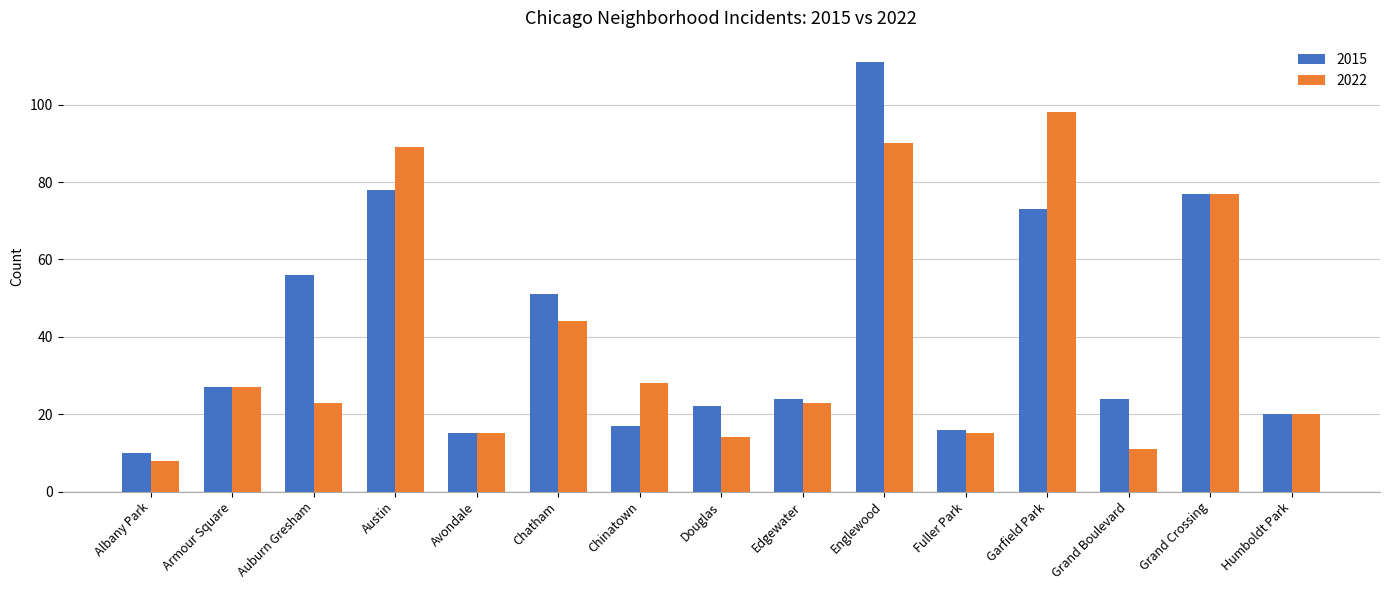

Read the 2022 value at Edgewater, to the nearest 5.

25